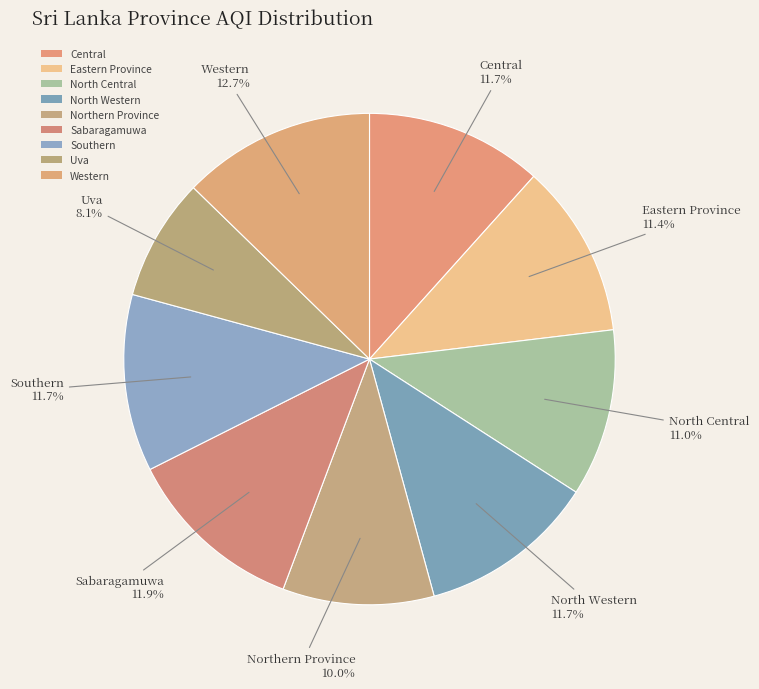

Count the number of slices in the pie.

9